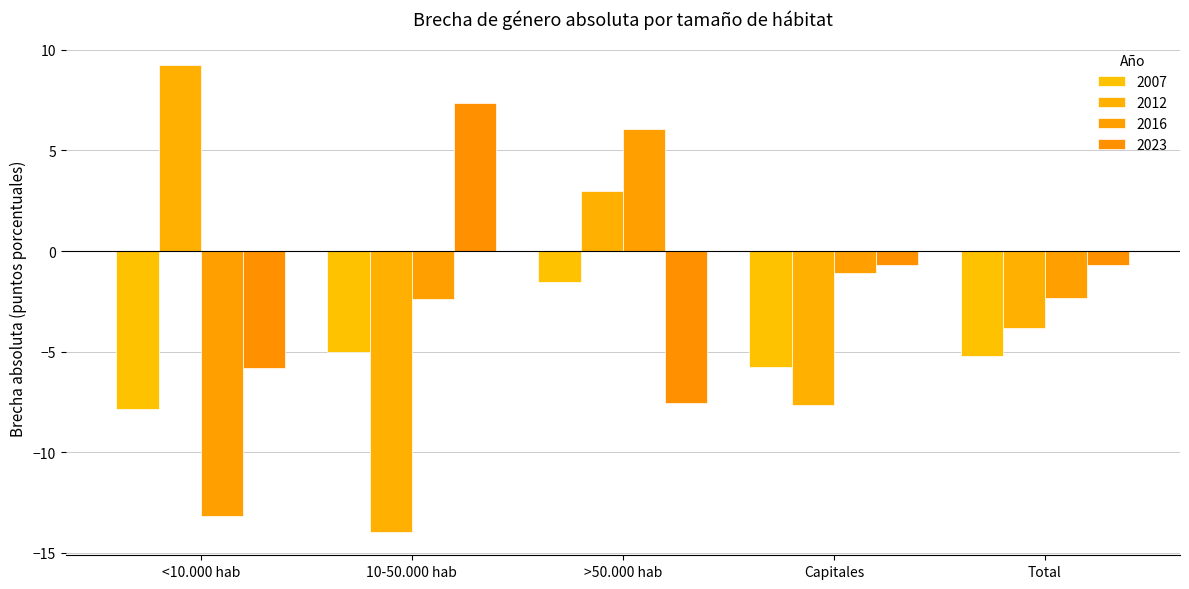

Rank the series at Total from lowest to highest value.

2007, 2012, 2016, 2023